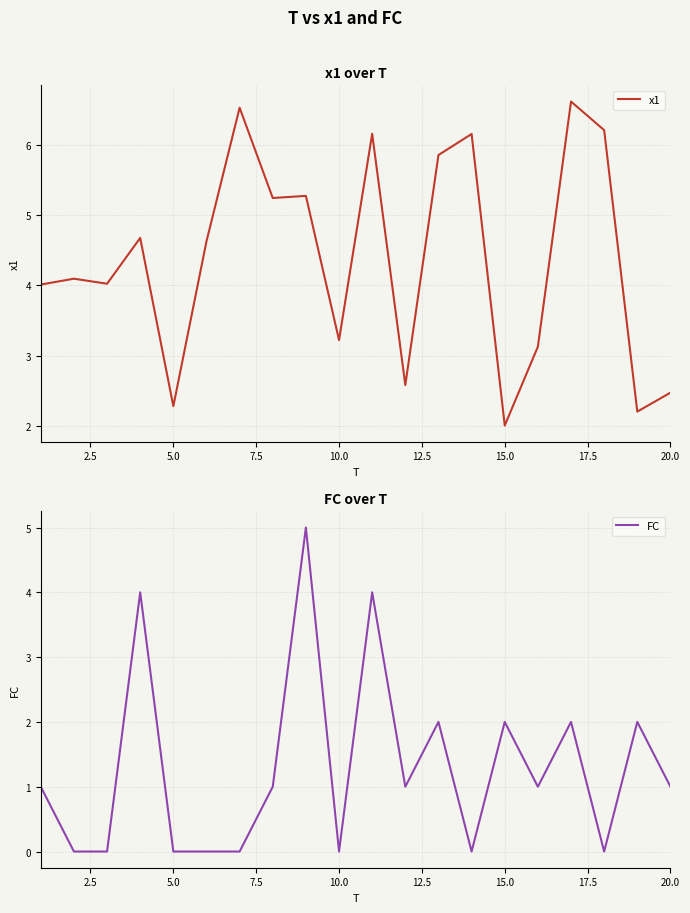

In FC, how many points are lower than both neighbors (excluding endpoints)?

5